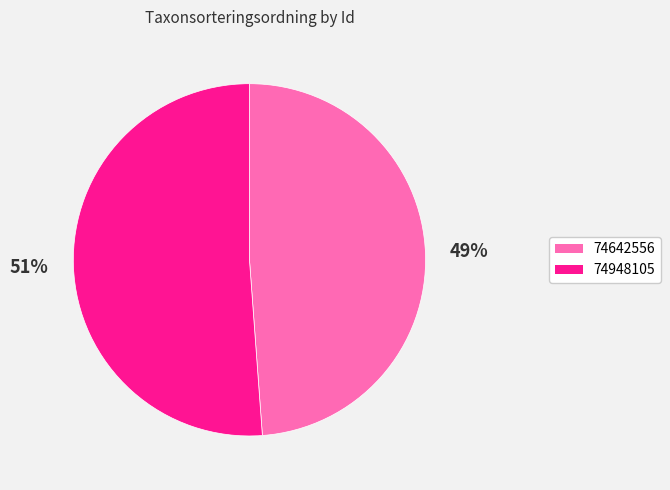

Which has a higher value, 74642556 or 74948105?

74948105